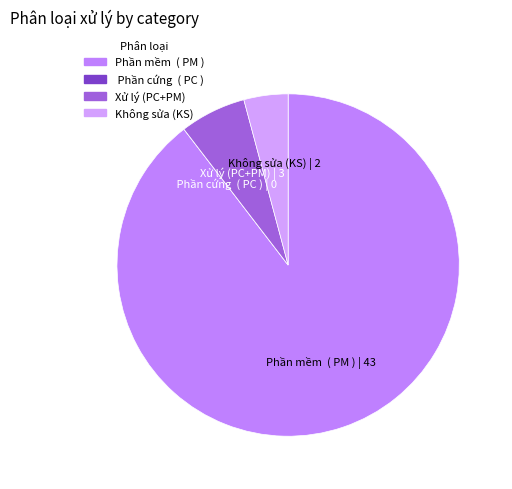

Do Không sửa (KS) and Xử lý (PC+PM) together represent more than half of the pie?

No